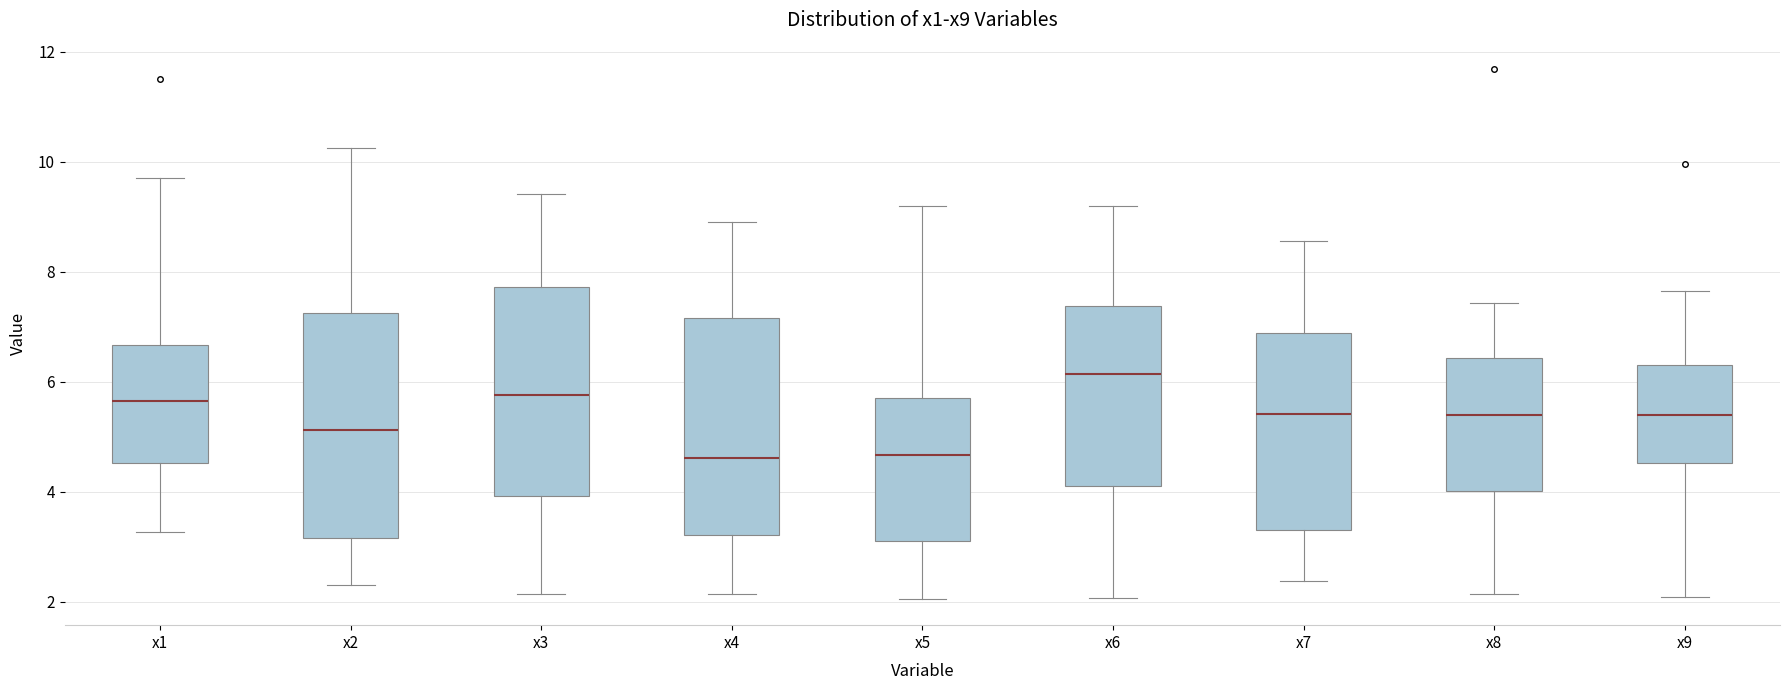

Where does the lower whisker of the box for x6 end on the y-axis? The values are not printed on the chart, so give them approximately, as read against the axis.

2.0